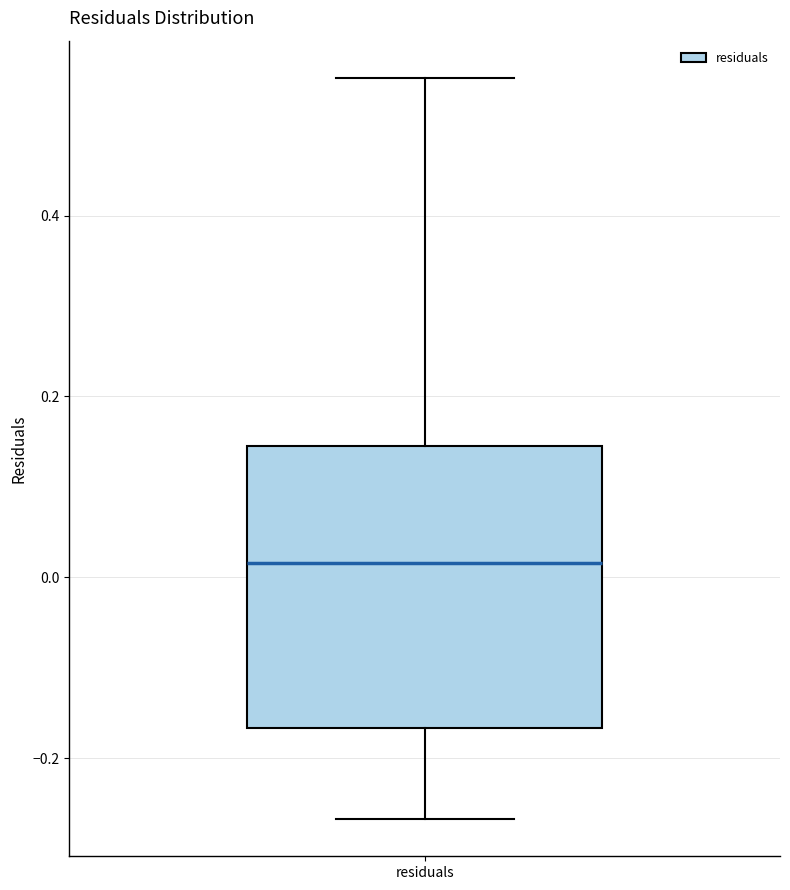

Transcribe this box plot: give where the median line is, the range the box spans, and where the two whiskers end, as read against the y-axis. The values are not printed on the chart, so give them approximately, as read against the axis.

median 0.02, box -0.16 to 0.14, whiskers -0.26 to 0.56